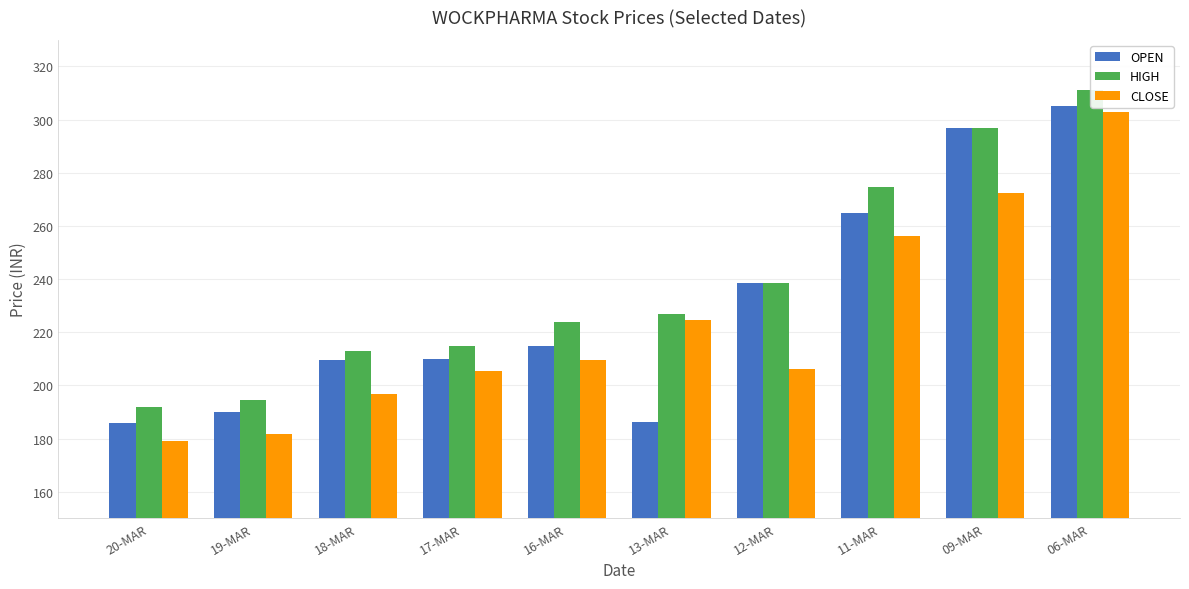

Which category has the highest value in the HIGH series?

06-MAR